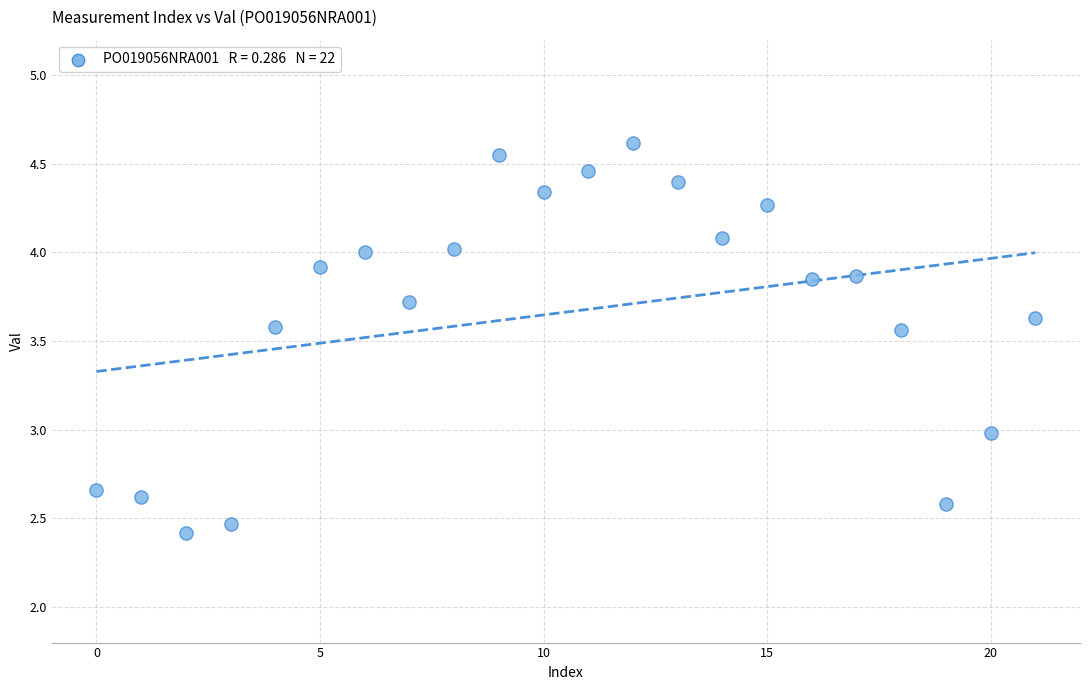

What is the range of Y values (max minus min)?

2.2